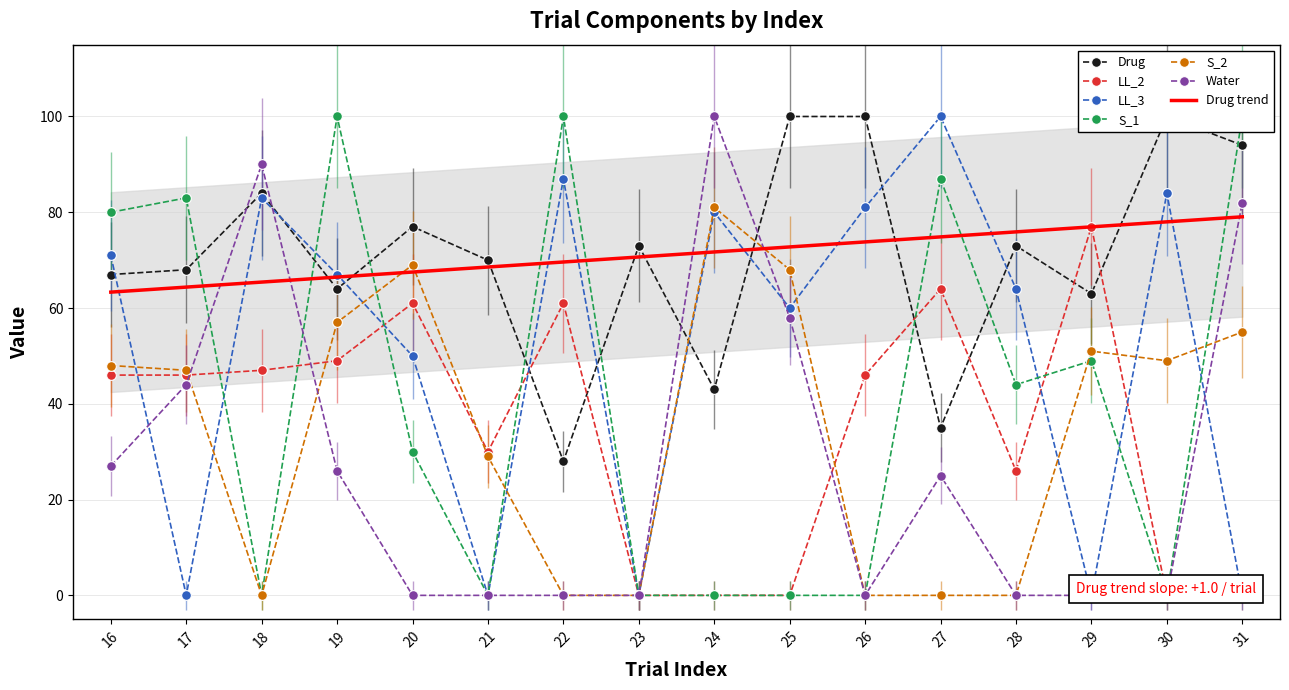

True or false: LL_2 has more than 0 interior local peaks.

True